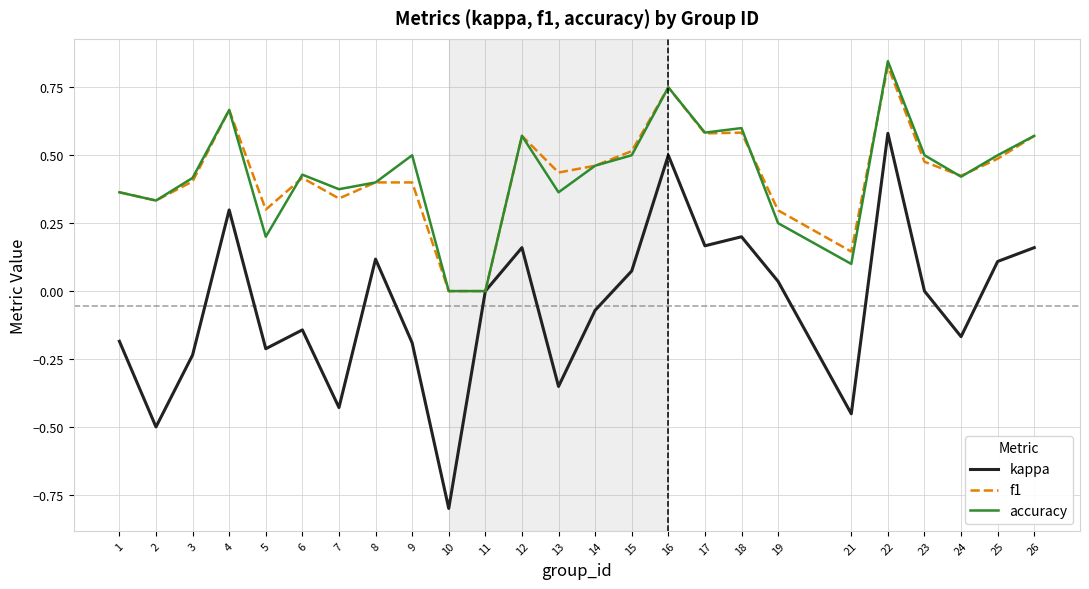

How many lines are shown in the chart?

3